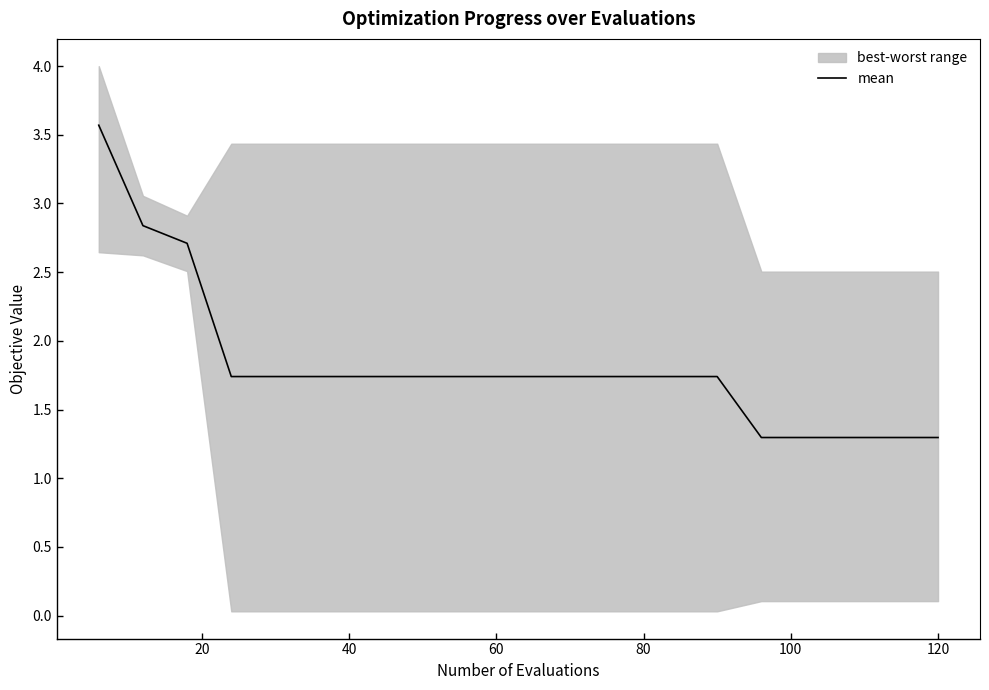

What is the average value?

1.8